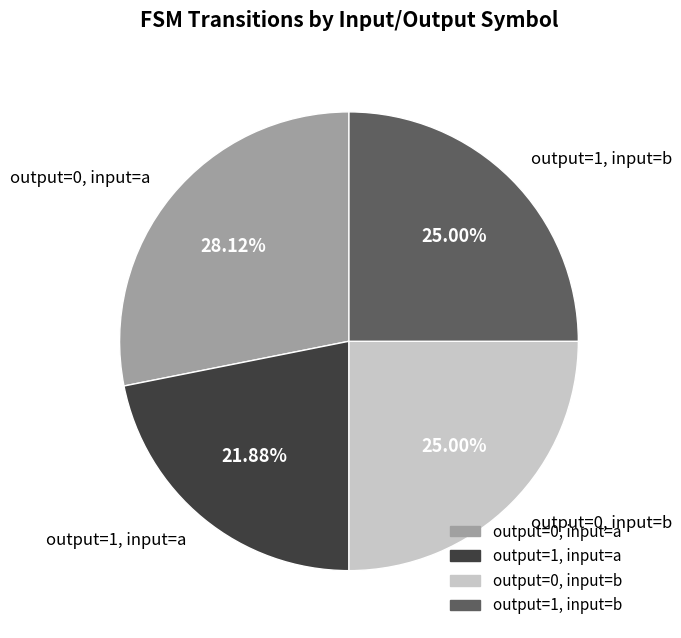

Is there any slice that represents more than half of the pie?

No